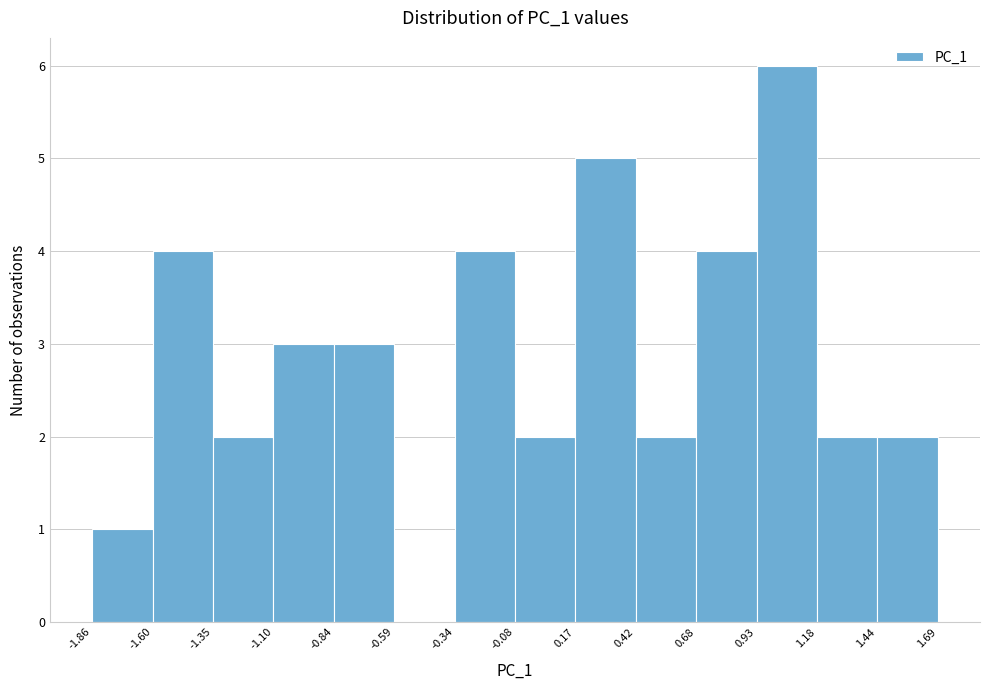

Which range on the x-axis has the tallest bar?

0.93 to 1.18